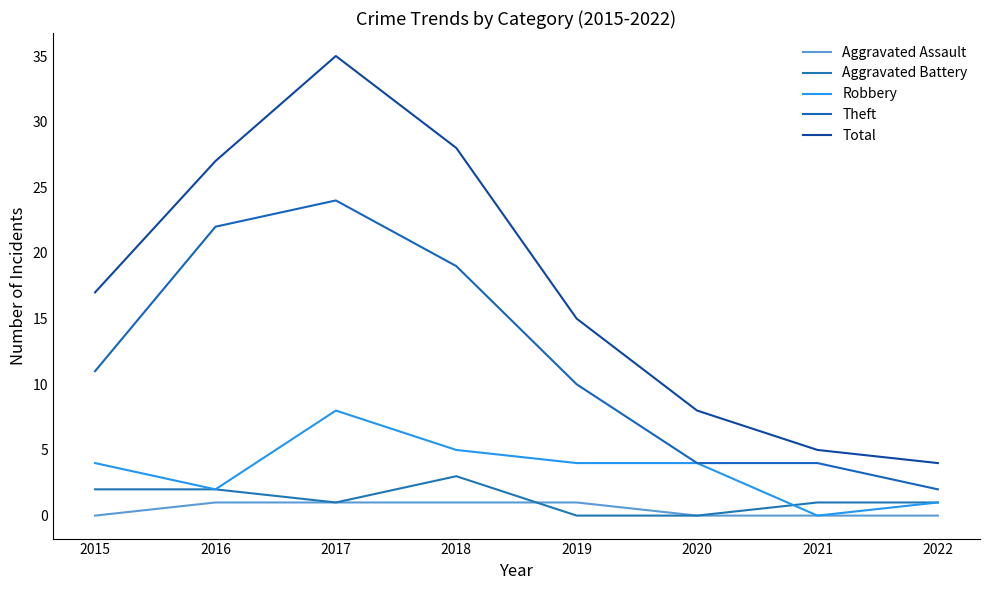

Reading left to right, extract all data points from this chart.

Aggravated Assault: 0	1	1	1	1	0	0	0
Aggravated Battery: 2	2	1	3	0	0	1	1
Robbery: 4	2	8	5	4	4	0	1
Theft: 11	22	24	19	10	4	4	2
Total: 17	27	35	28	15	8	5	4